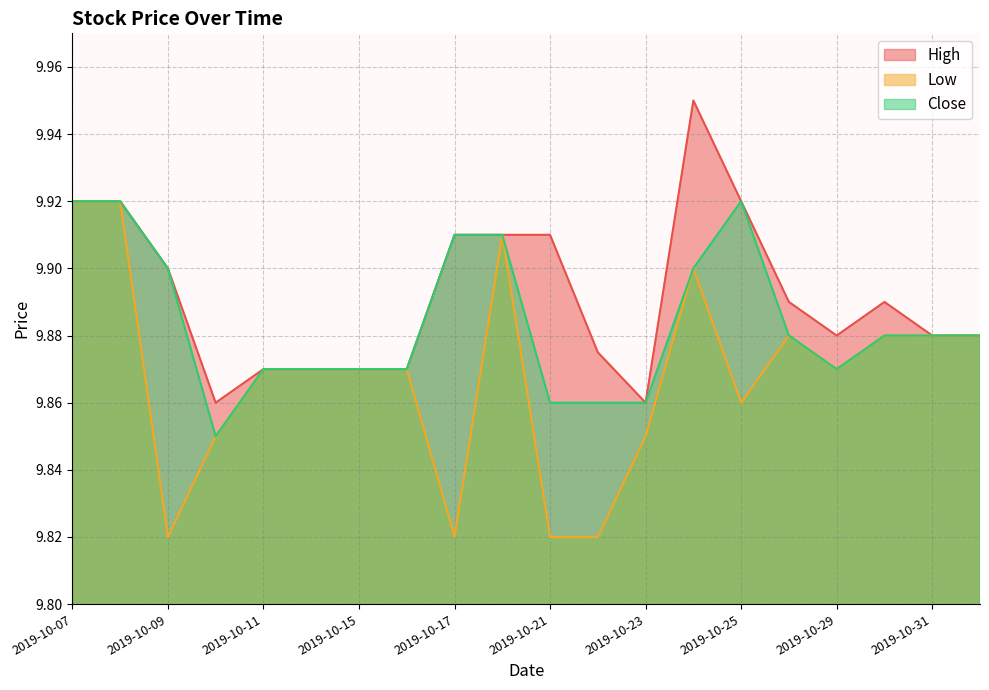

What is the label of the 7th point from the left?

2019-10-15